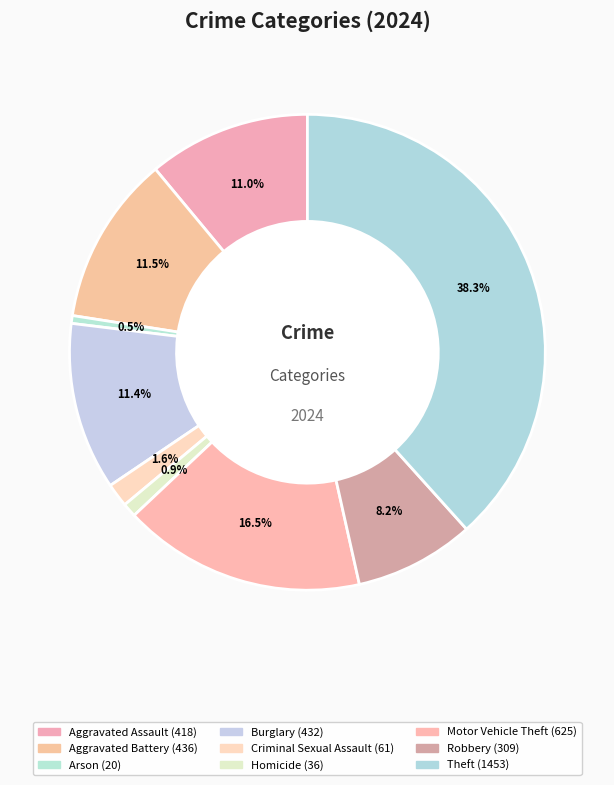

Approximately how many times larger is the value at Burglary compared to Aggravated Assault?

1.0